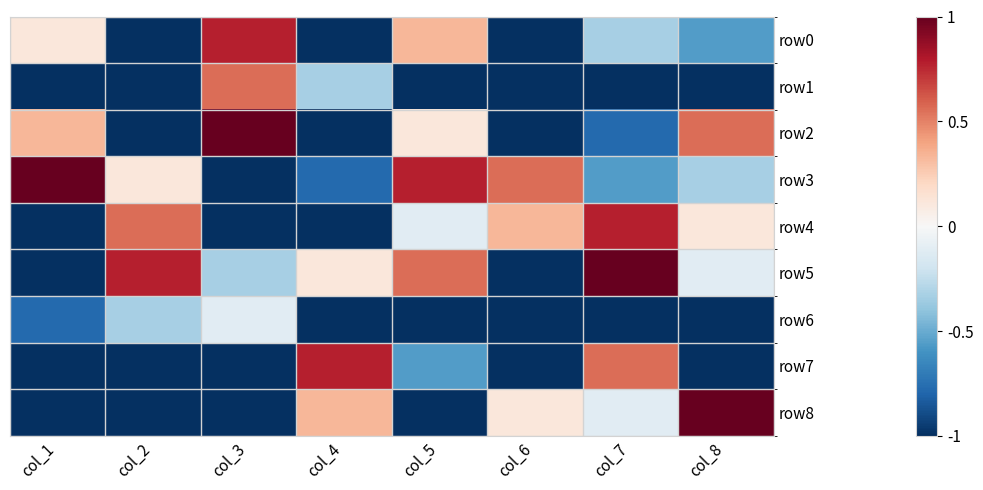

At col_7, list the series in order from smallest to largest.

row1, row6, row2, row3, row0, row8, row7, row4, row5